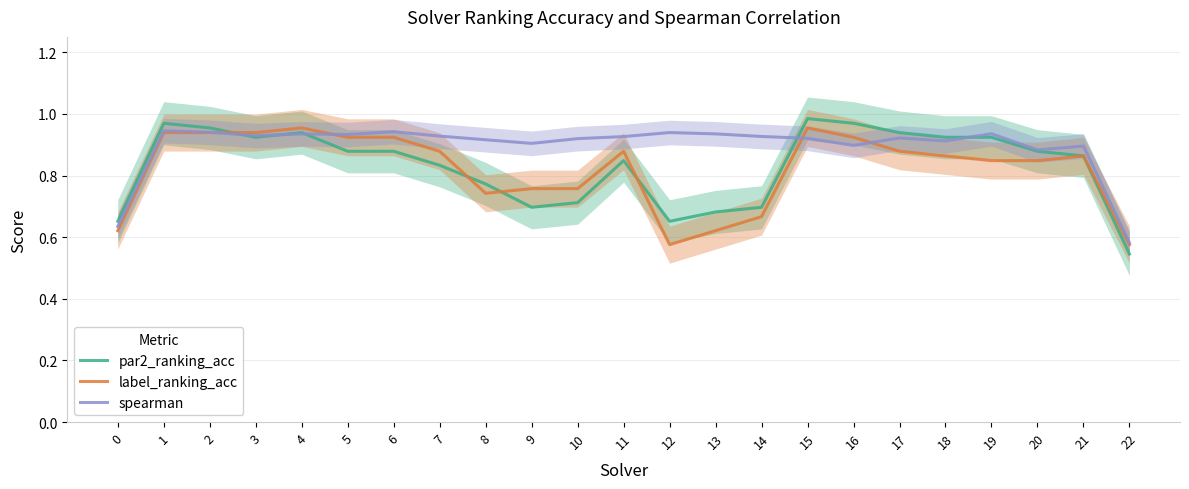

Reading left to right, what are all the values shown in this chart?

par2_ranking_acc: 0.7	1.0	1.0	0.9	0.9	0.9	0.9	0.8	0.8	0.7	0.7	0.8	0.7	0.7	0.7	1.0	1.0	0.9	0.9	0.9	0.9	0.9	0.5
label_ranking_acc: 0.6	0.9	0.9	0.9	1.0	0.9	0.9	0.9	0.7	0.8	0.8	0.9	0.6	0.6	0.7	1.0	0.9	0.9	0.9	0.8	0.8	0.9	0.6
spearman: 0.6	0.9	0.9	0.9	0.9	0.9	0.9	0.9	0.9	0.9	0.9	0.9	0.9	0.9	0.9	0.9	0.9	0.9	0.9	0.9	0.9	0.9	0.6